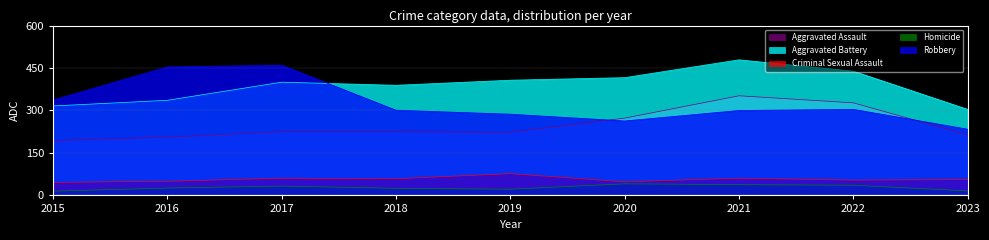

Rank the series by their maximum value, from lowest to highest.

Homicide, Criminal Sexual Assault, Aggravated Assault, Robbery, Aggravated Battery